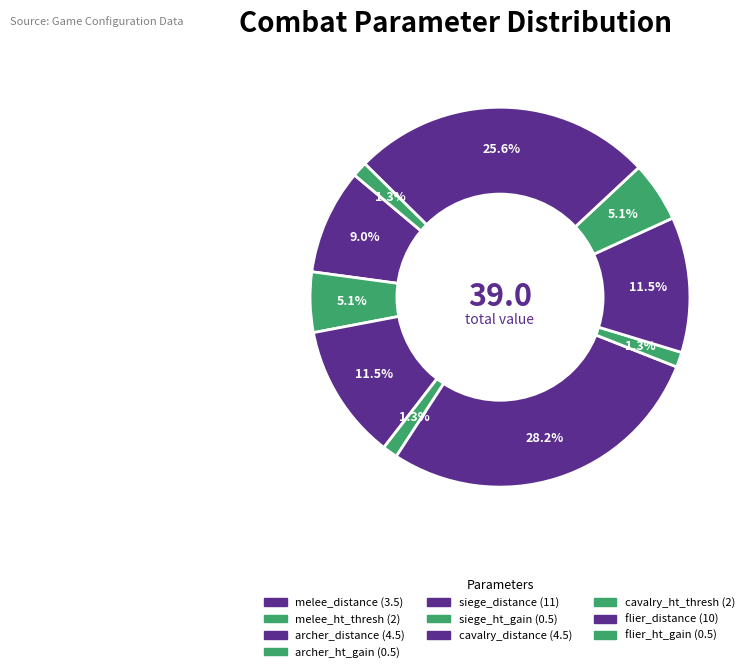

How many slices are in this pie chart?

10